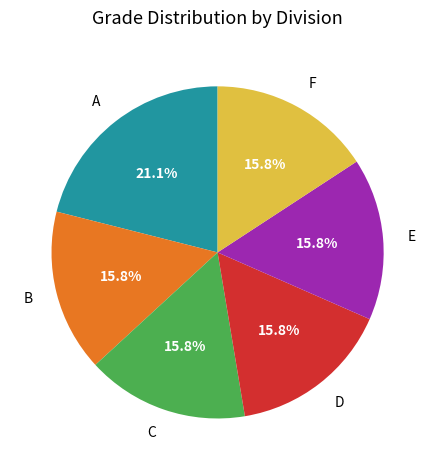

Does A represent more than half of the total?

No